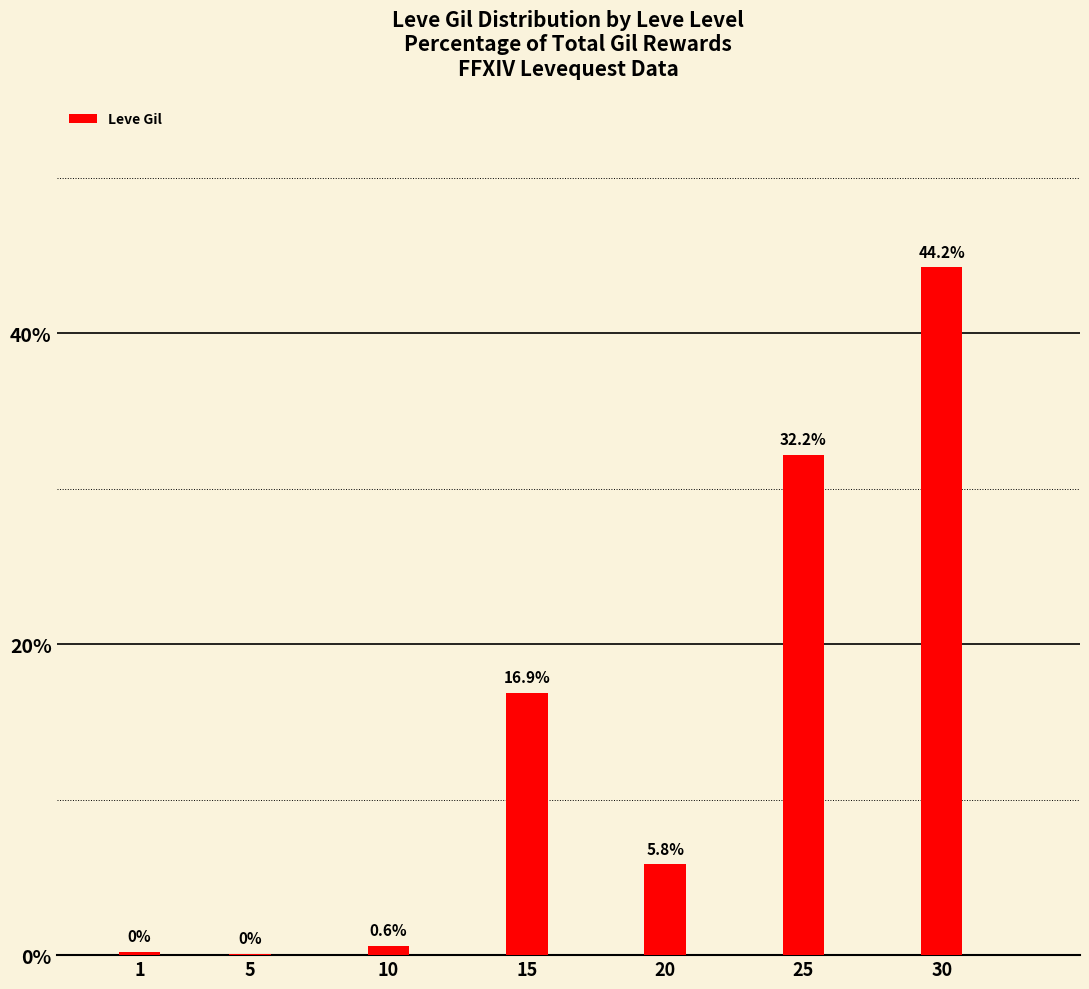

What is the sum of the values at 10 and 30?

44.8